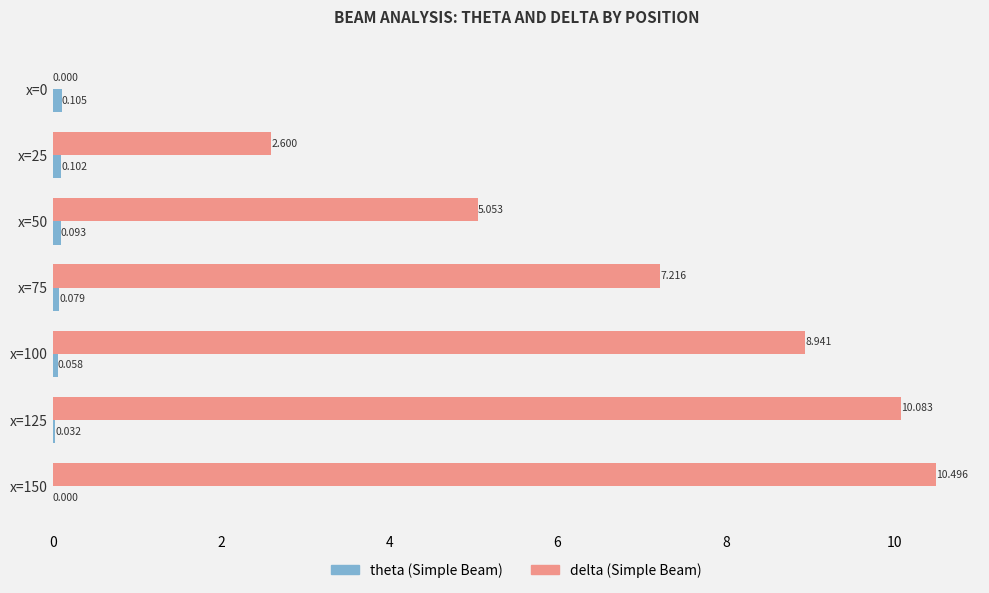

Which series has the largest total across all categories?

delta (Simple Beam)